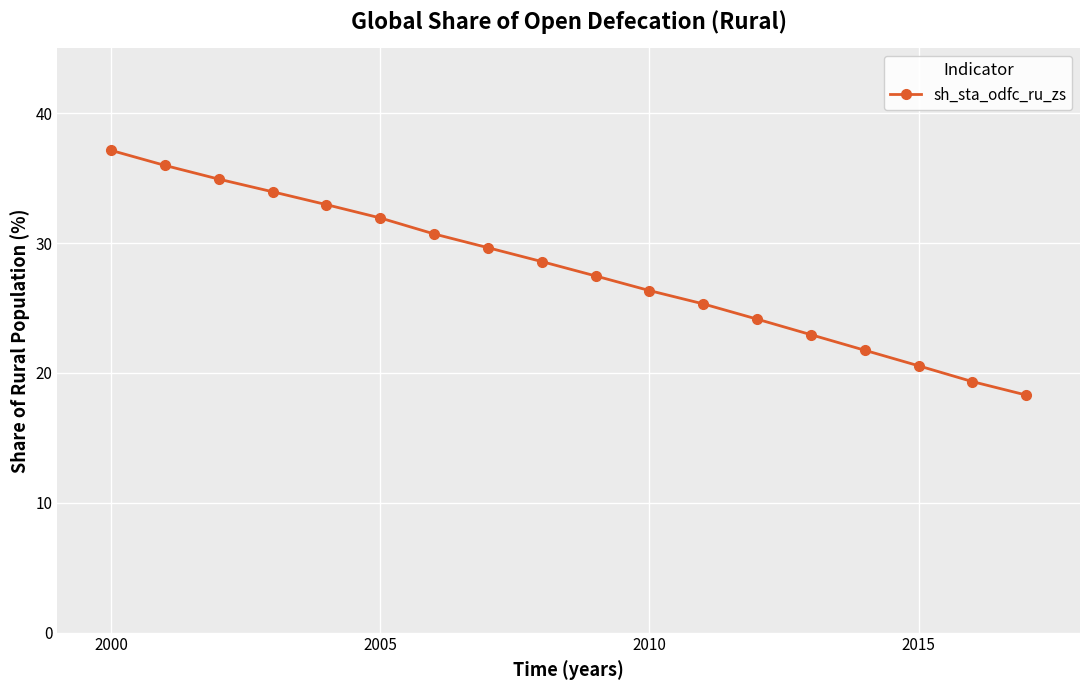

What is the minimum value shown in the chart?

18.3